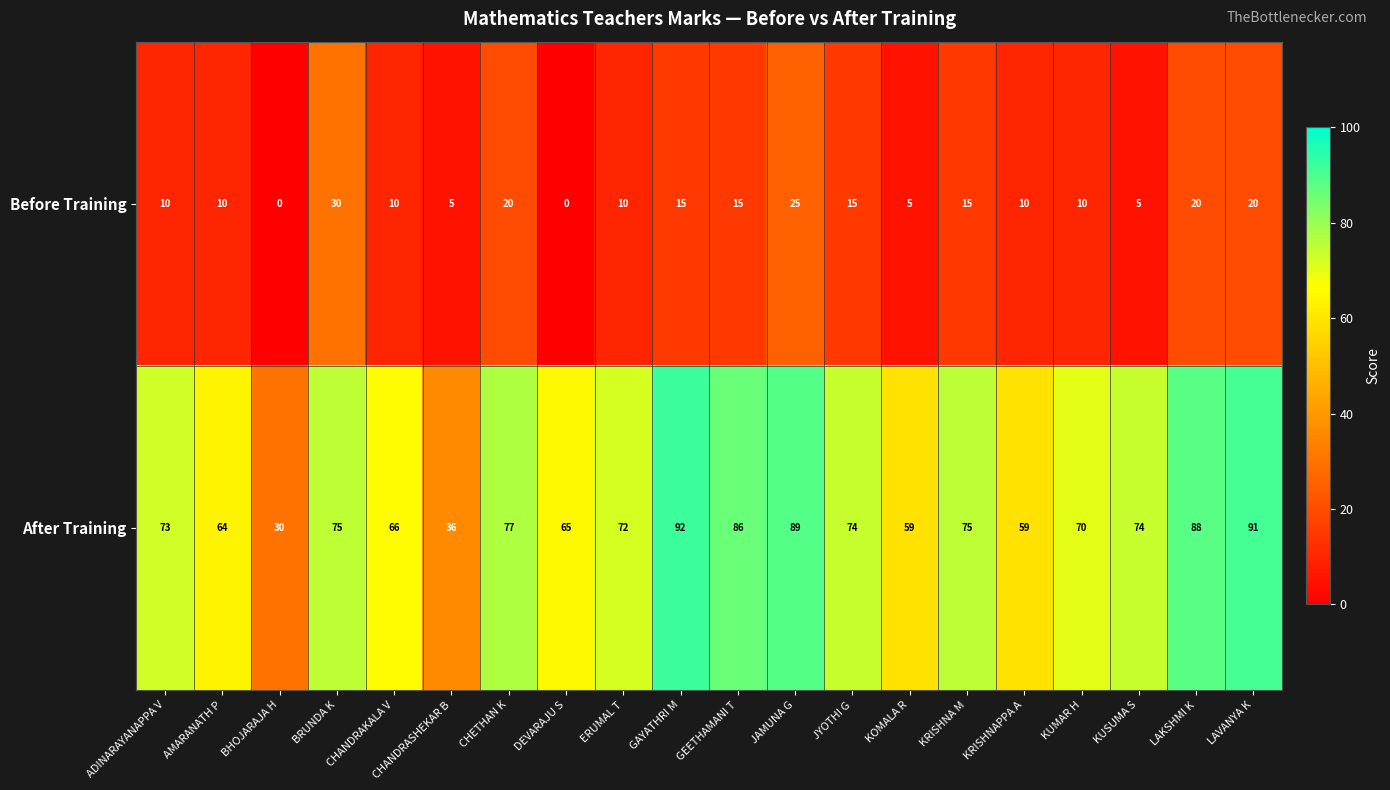

How many positive values does the Before Training series have?

18